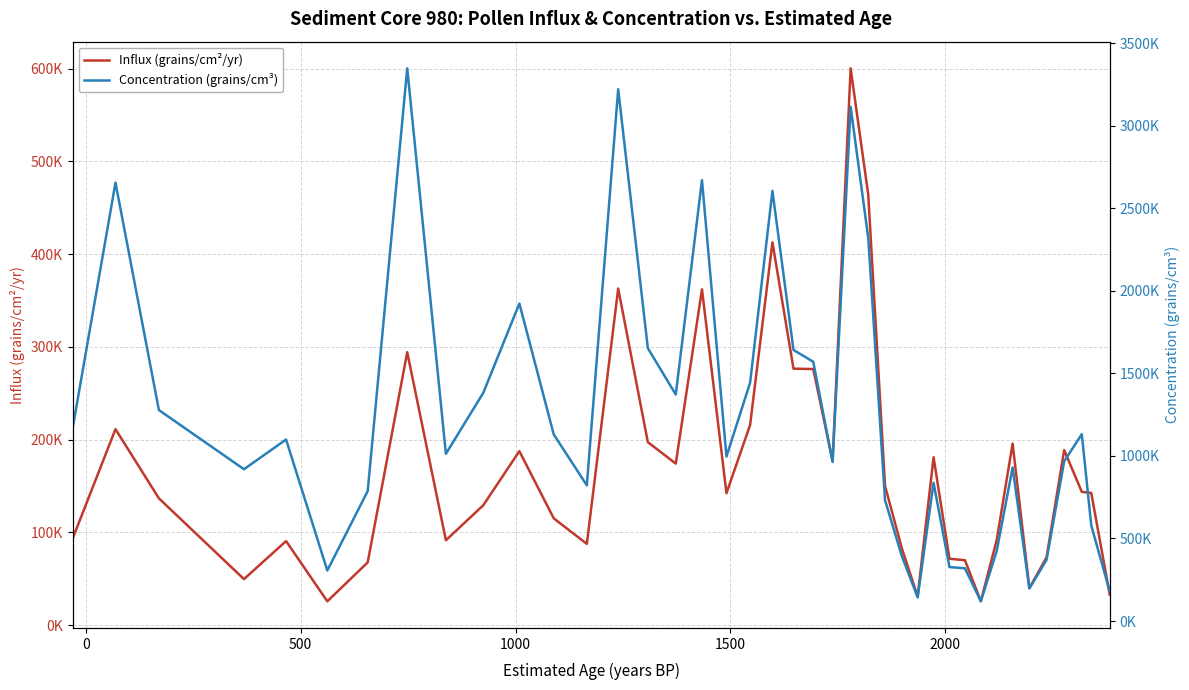

Is it true that Influx (grains/cm²/yr) equals 51140.7 at 39?

False